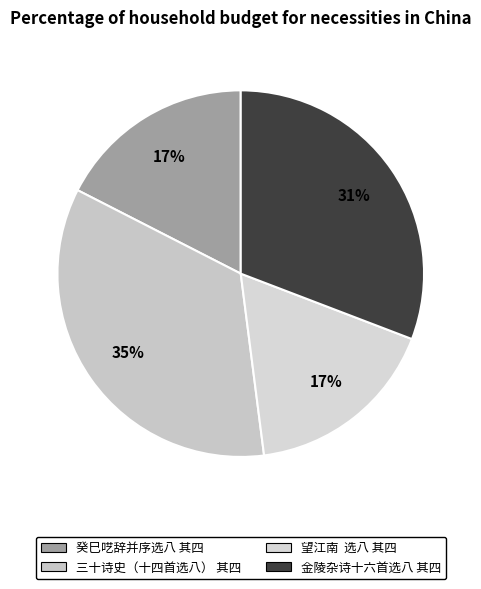

Which slice is the smallest?

望江南  选八 其四